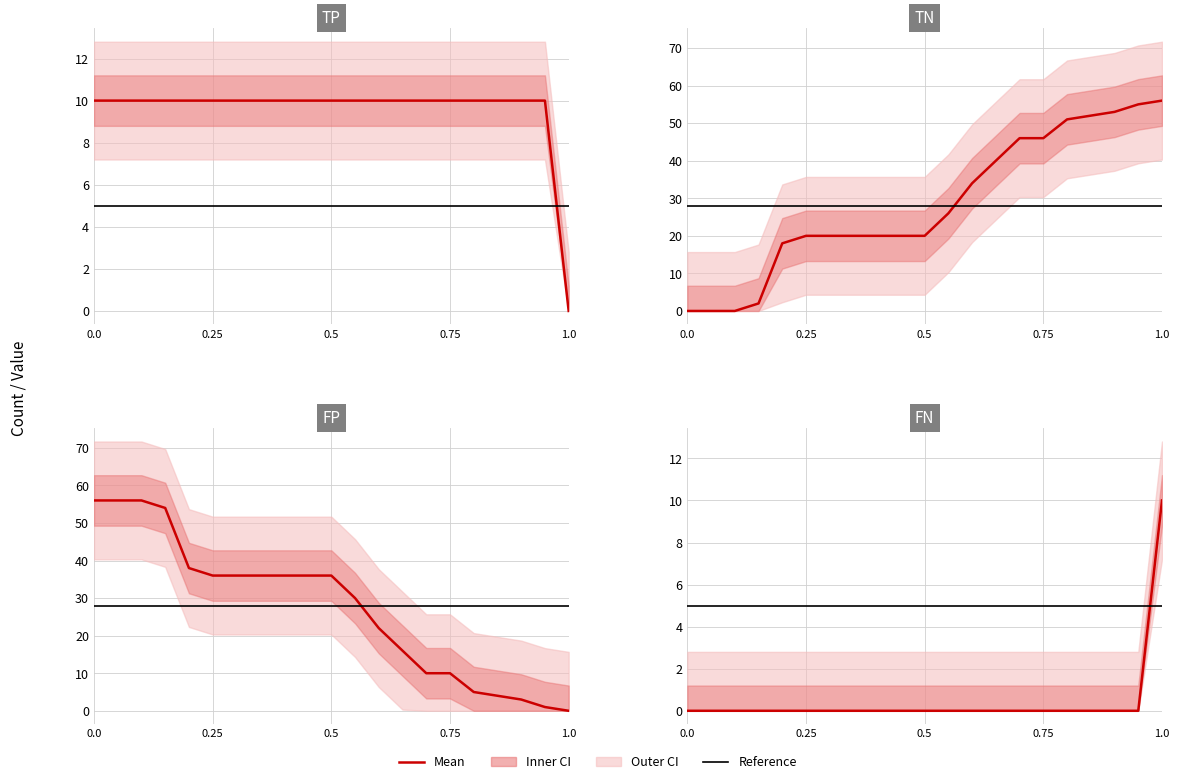

How many intersections are there between FP and FN?

1